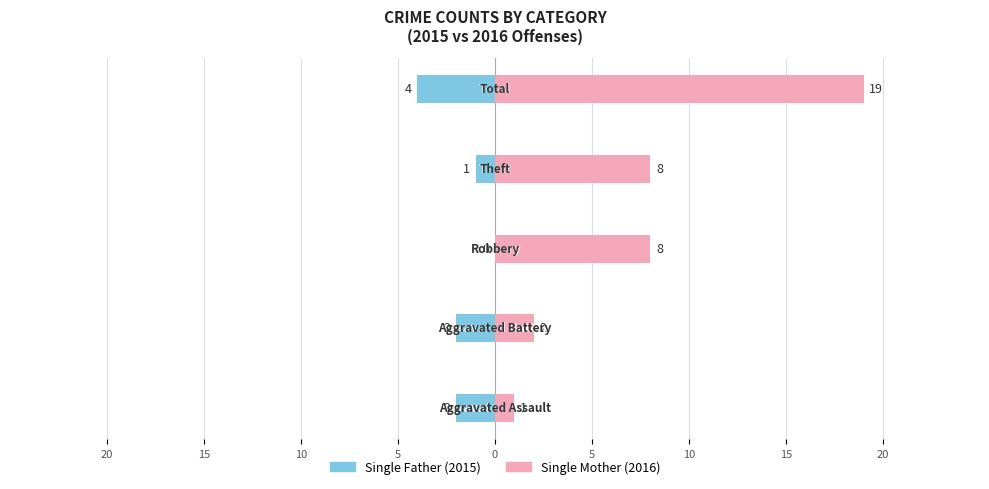

What is the difference between the highest and lowest values at 0?

23